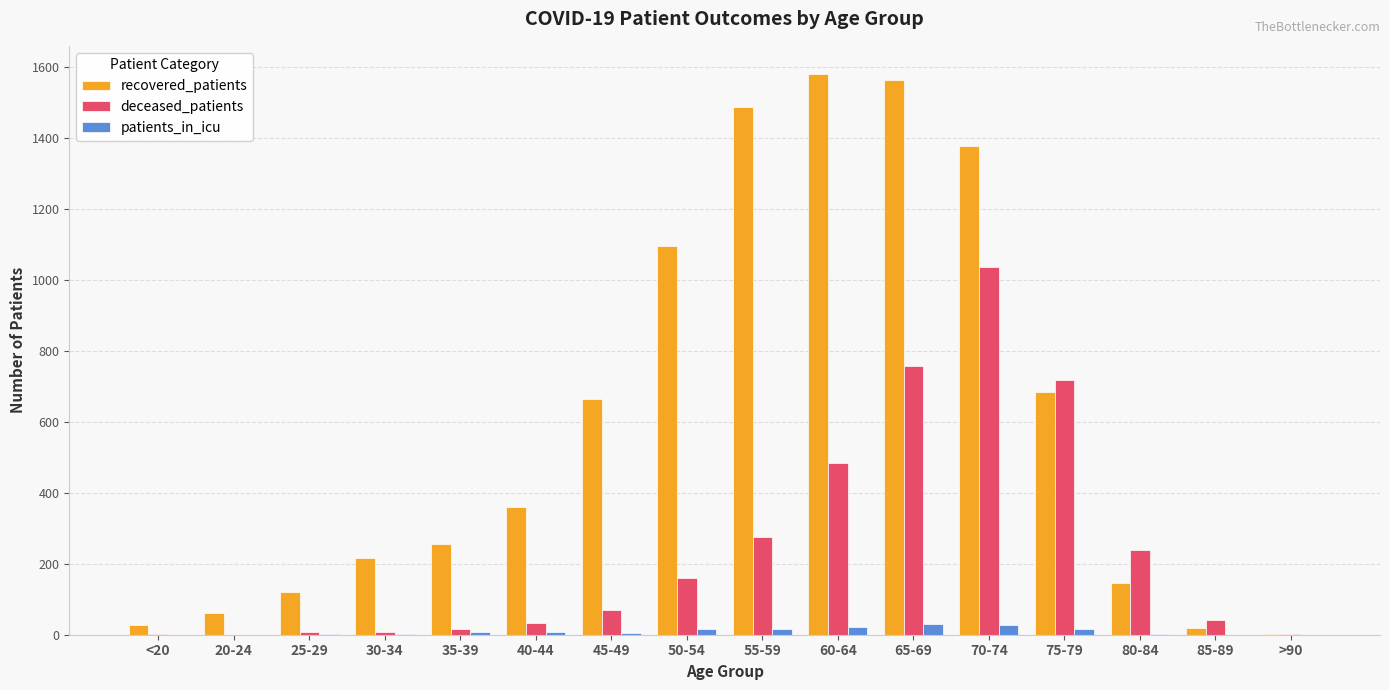

How many groups of bars are there?

16